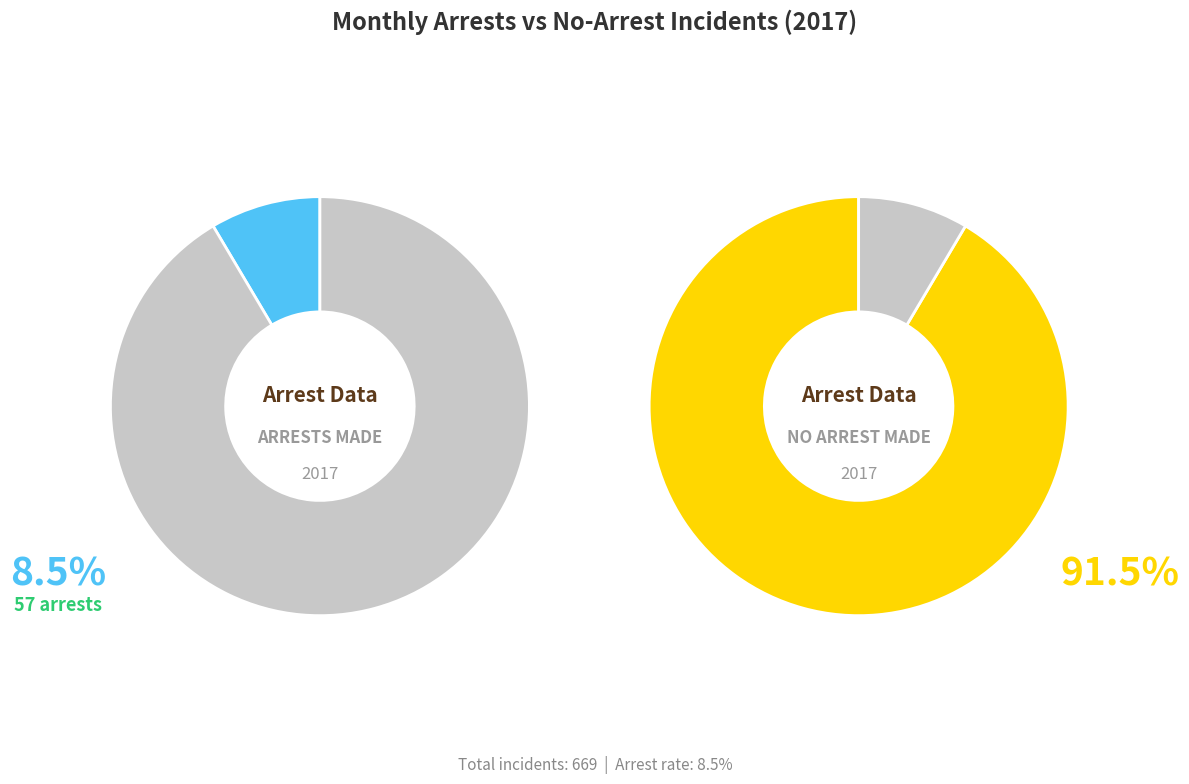

Do 7 and 3 together represent more than half of the pie?

No